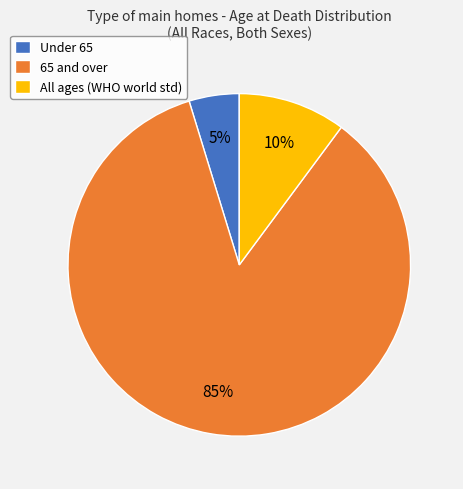

Is the sum of Under 65 and All ages (WHO world std) greater than half?

No